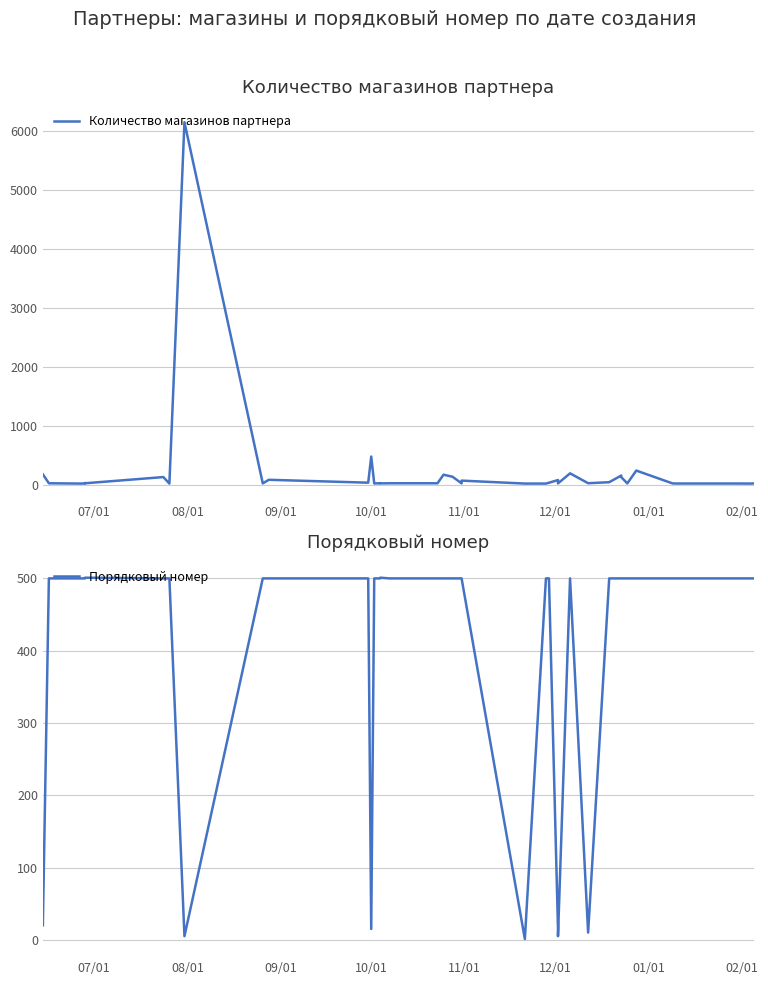

How many lines are shown in the chart?

2